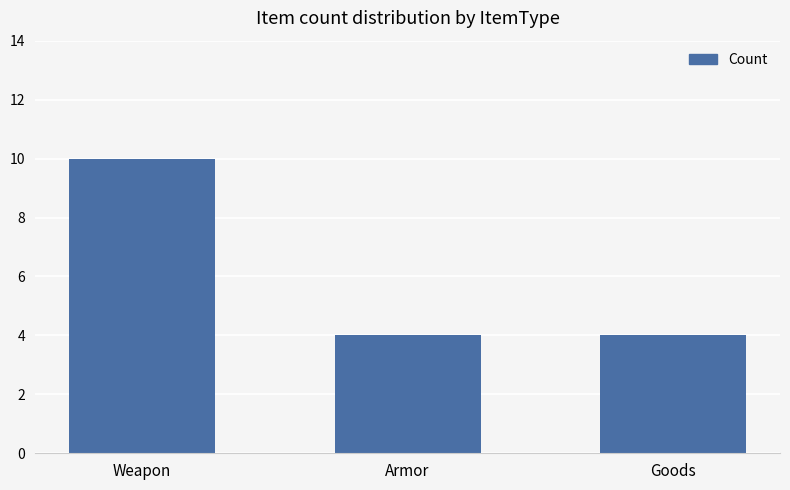

Which has a higher value, Armor or Weapon?

Weapon